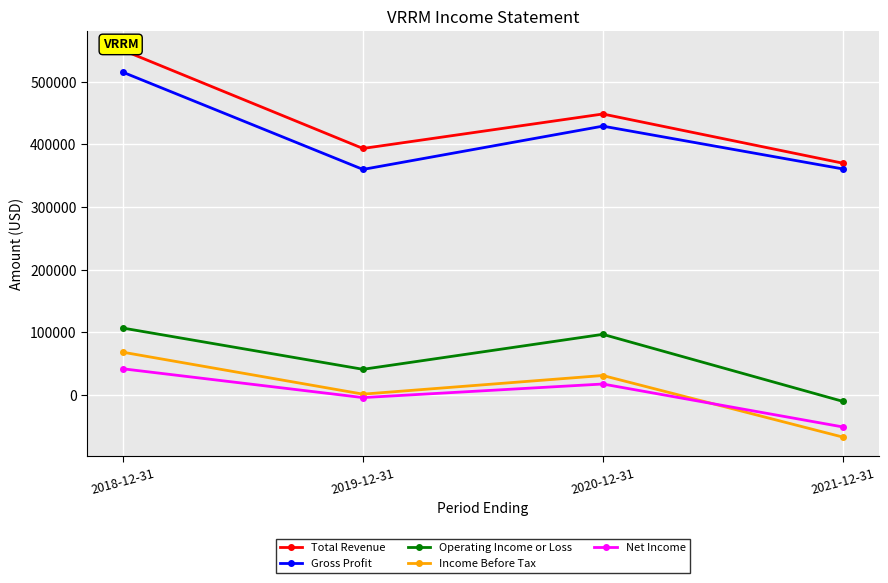

What is the sum of all Gross Profit values?

1665700